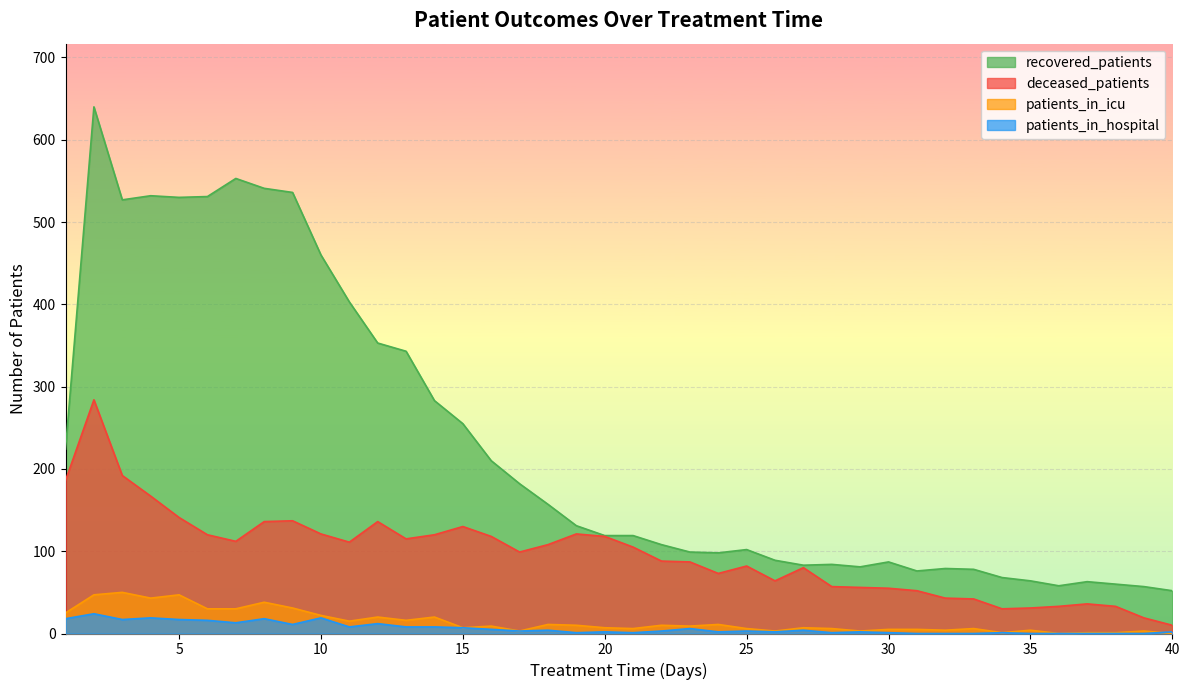

Reading left to right, list all the values displayed in this chart.

recovered_patients: 1=224	2=640	3=527	4=532	5=530	6=531	7=553	8=541	9=536	10=460	11=403	12=353	13=343	14=283	15=255	16=210	17=182	18=157	19=131	20=119	21=119	22=108	23=99	24=98	25=102	26=89	27=83	28=84	29=81	30=87	31=76	32=79	33=78	34=68	35=64	36=58	37=63	38=60	39=57	40=52
deceased_patients: 1=186	2=284	3=192	4=167	5=141	6=120	7=112	8=136	9=137	10=121	11=111	12=136	13=115	14=120	15=130	16=118	17=99	18=108	19=121	20=118	21=105	22=88	23=87	24=73	25=82	26=64	27=80	28=57	29=56	30=55	31=52	32=43	33=42	34=30	35=31	36=33	37=36	38=33	39=19	40=10
patients_in_icu: 1=25	2=47	3=50	4=43	5=47	6=30	7=30	8=38	9=31	10=22	11=15	12=20	13=16	14=20	15=7	16=9	17=3	18=11	19=10	20=7	21=6	22=10	23=9	24=11	25=6	26=3	27=7	28=6	29=3	30=5	31=5	32=4	33=6	34=1	35=4	36=0	37=1	38=1	39=3	40=0
patients_in_hospital: 1=18	2=24	3=17	4=19	5=17	6=16	7=13	8=18	9=11	10=19	11=8	12=12	13=8	14=8	15=7	16=5	17=3	18=4	19=1	20=2	21=1	22=3	23=6	24=2	25=3	26=2	27=4	28=1	29=2	30=1	31=0	32=0	33=0	34=1	35=0	36=0	37=0	38=0	39=0	40=2